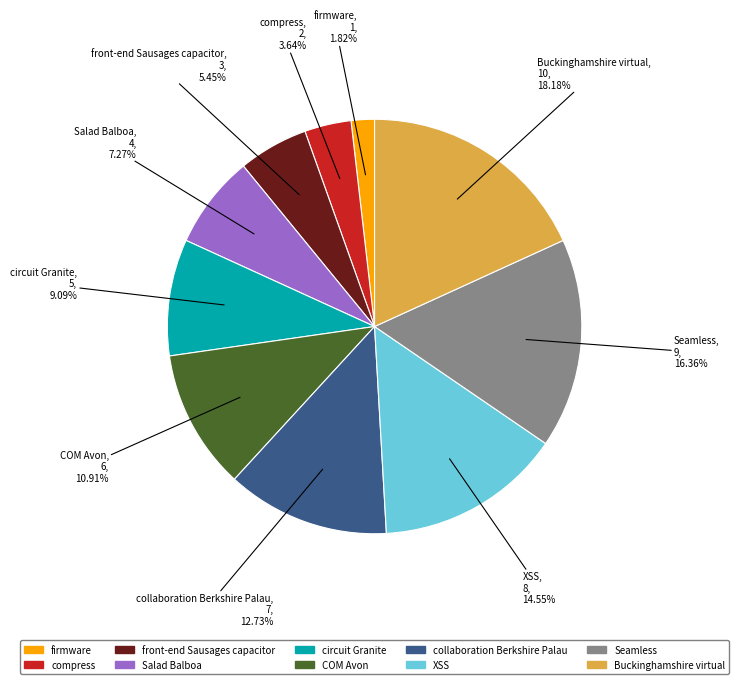

To the nearest percent, what is the combined percentage of firmware and collaboration Berkshire Palau?

15%